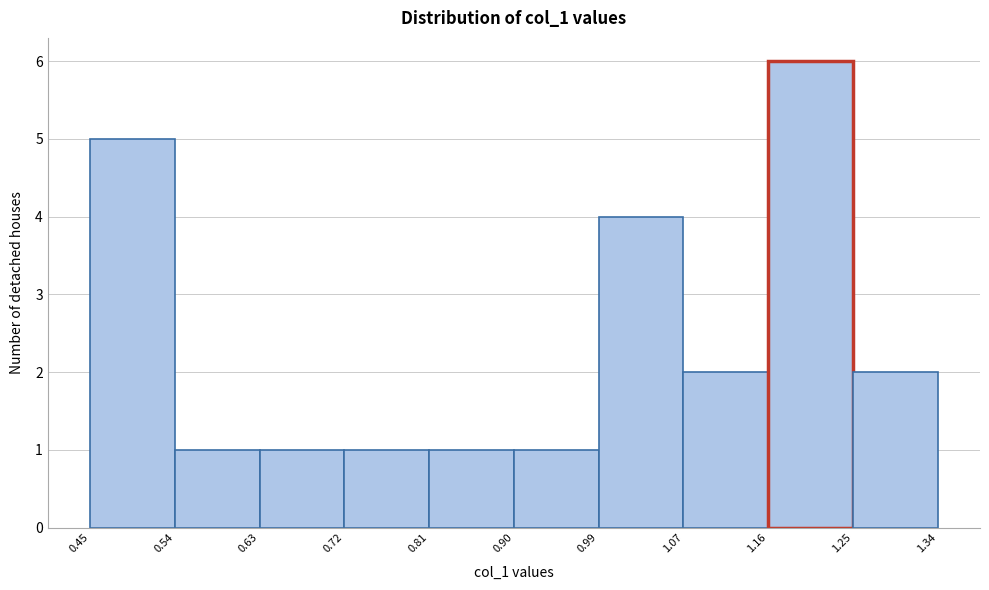

Reading left to right, transcribe this chart: for each bar, give the range it covers on the x-axis and its height. The values are not printed on the chart, so give them approximately, as read against the axis.

0.45 to 0.54: 5
0.54 to 0.63: 1
0.63 to 0.72: 1
0.72 to 0.81: 1
0.81 to 0.90: 1
0.90 to 0.99: 1
0.99 to 1.07: 4
1.07 to 1.16: 2
1.16 to 1.25: 6
1.25 to 1.34: 2